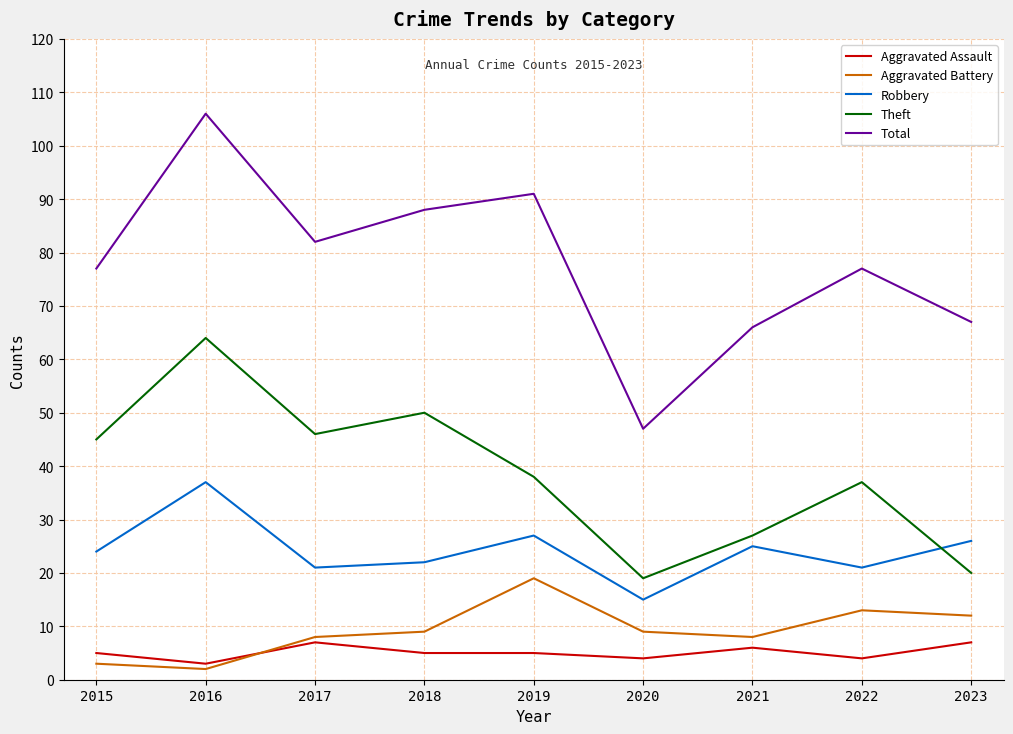

How many lines are shown in the chart?

5